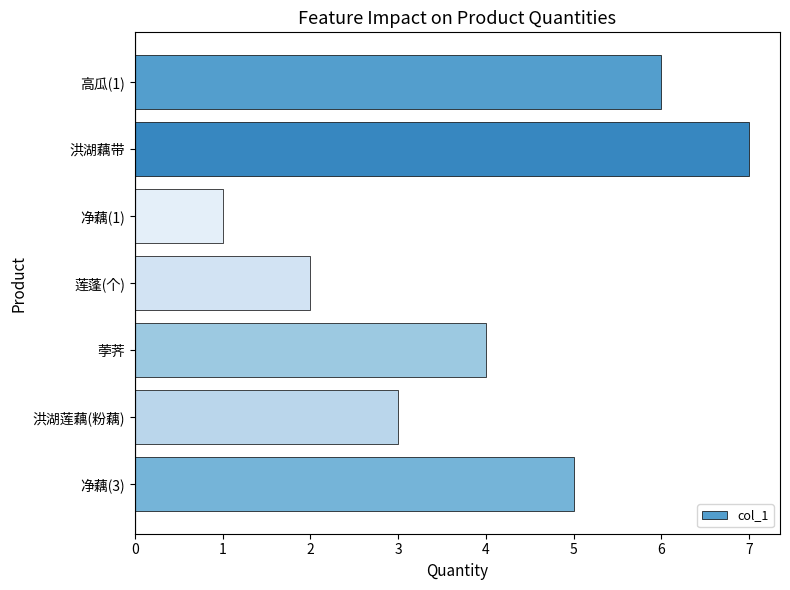

Read the value at 荸荠.

4